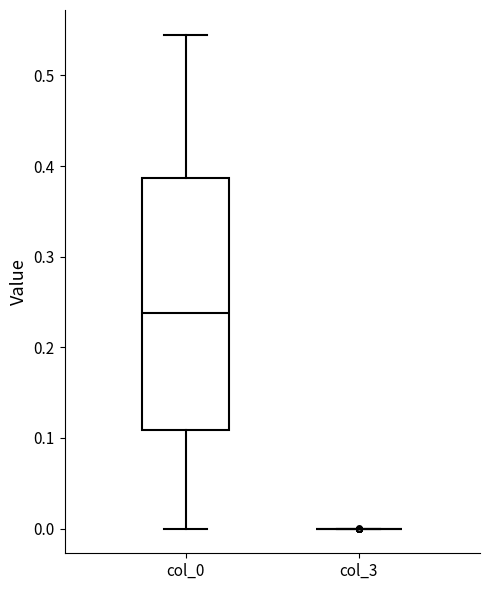

Reading left to right, transcribe this box plot: for each box, give where its median line is, the range the box spans, and where its two whiskers end, as read against the y-axis. The values are not printed on the chart, so give them approximately, as read against the axis.

col_0: median 0.24, box 0.11 to 0.39, whiskers 0.00 to 0.54
col_3: box collapsed to a line at 0.00, whiskers 0.00 to 0.00